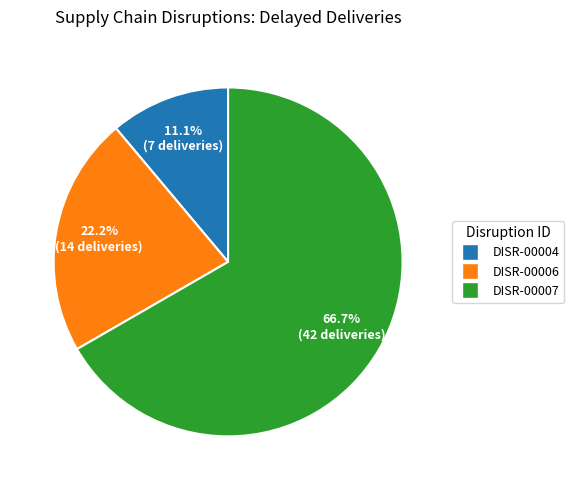

Which slice represents more than half of the pie?

DISR-00007